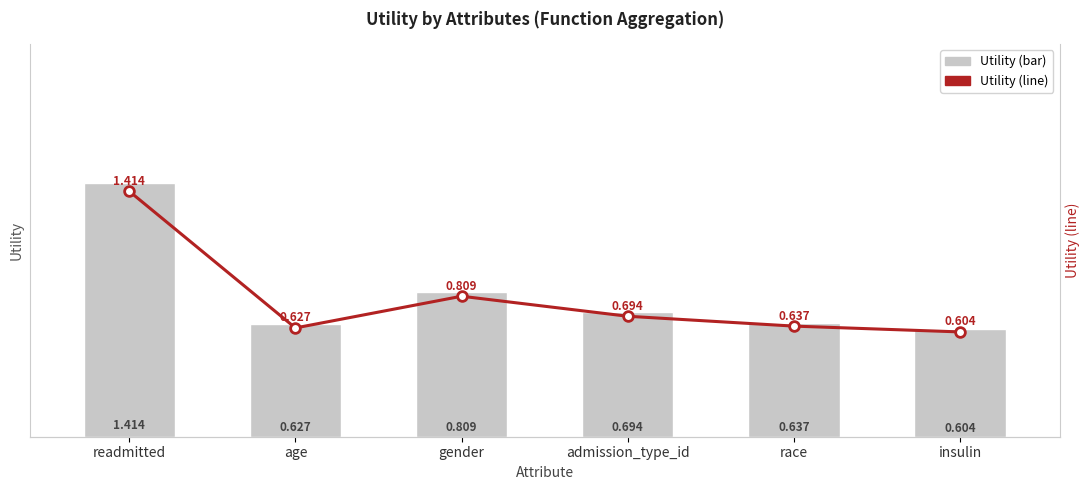

Reading left to right, list all the values displayed in this chart.

Utility (bar): 1.4	0.6	0.8	0.7	0.6	0.6
Utility (line): 1.4	0.6	0.8	0.7	0.6	0.6